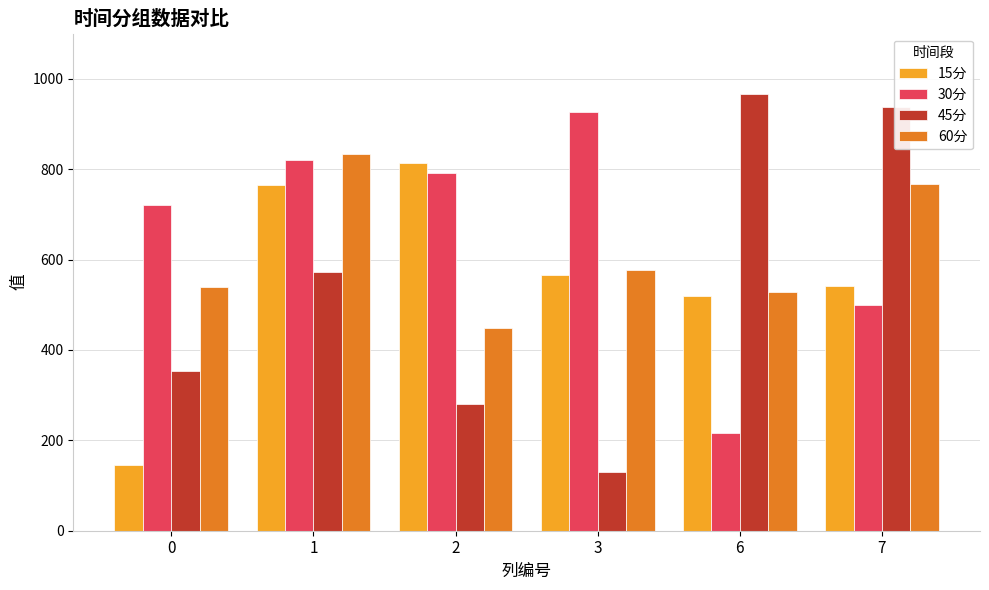

What is the value of the 30分 bar at the 3rd from the left?

792.3